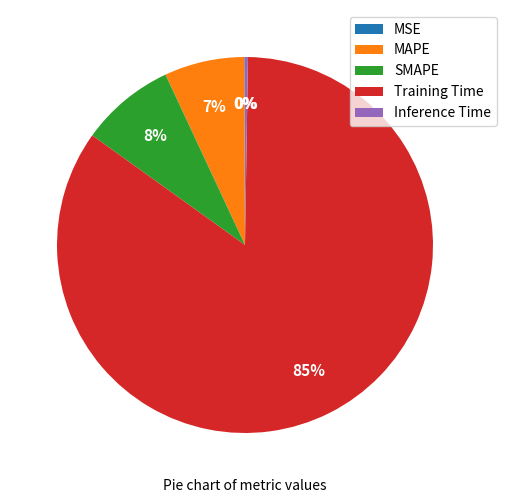

Is the sum of MAPE and SMAPE greater than half?

No